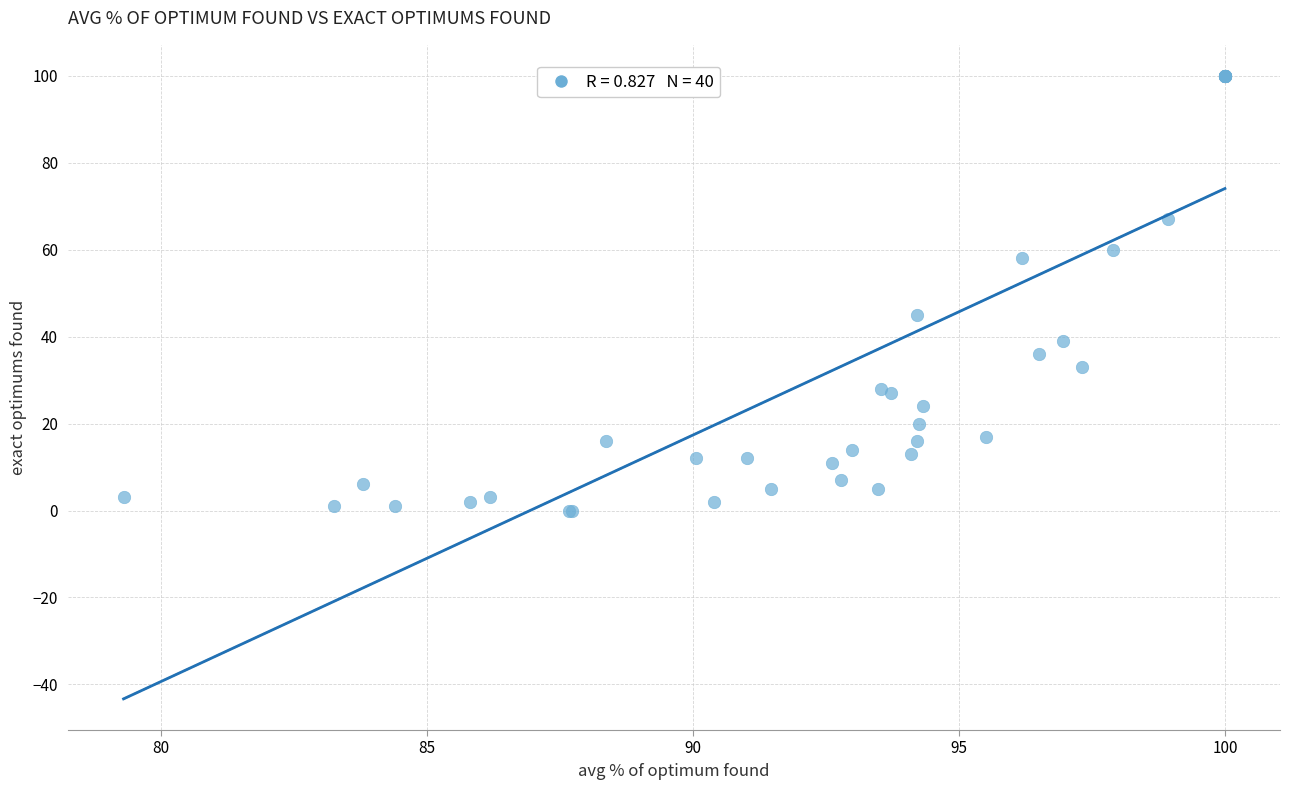

What Y value in the scatter plot is closest to 50?

45